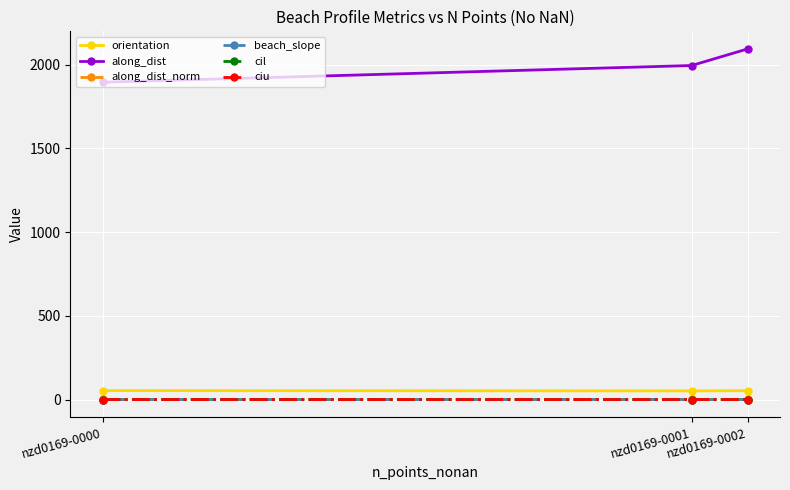

The cil series shows 0.1 at nzd0169-0002. True or false?

True